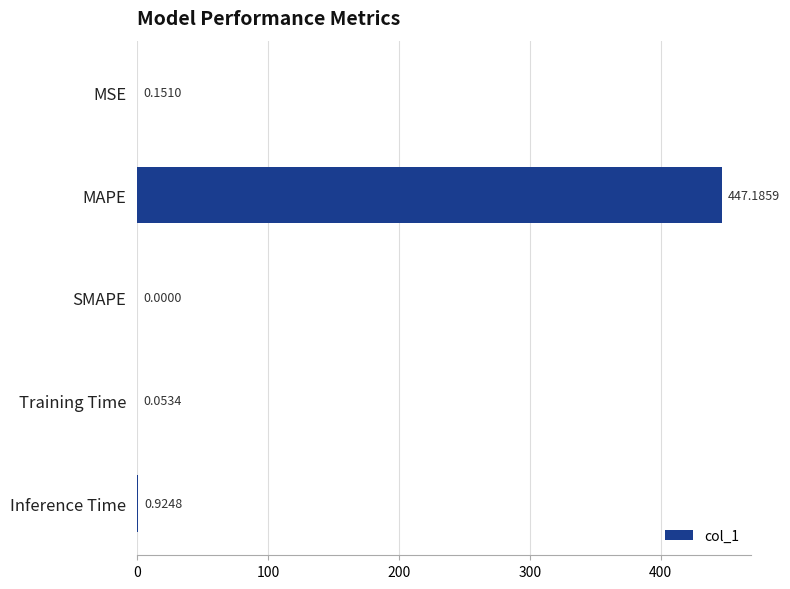

What is the average value?

89.7